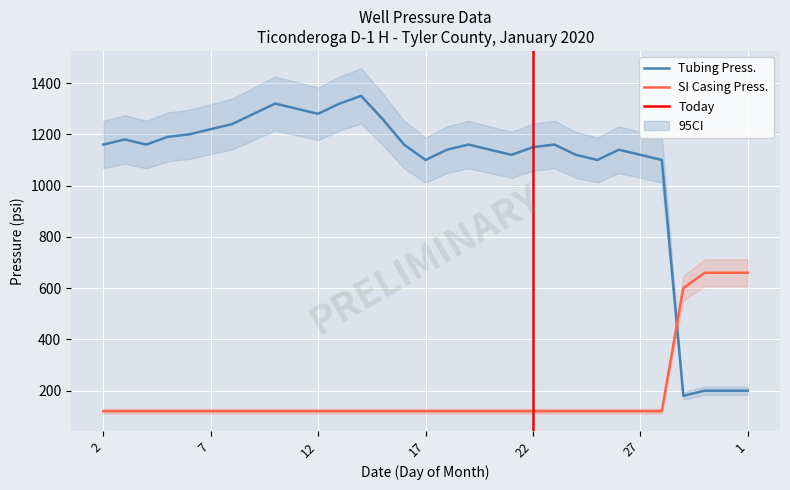

How many series are shown in this chart?

2